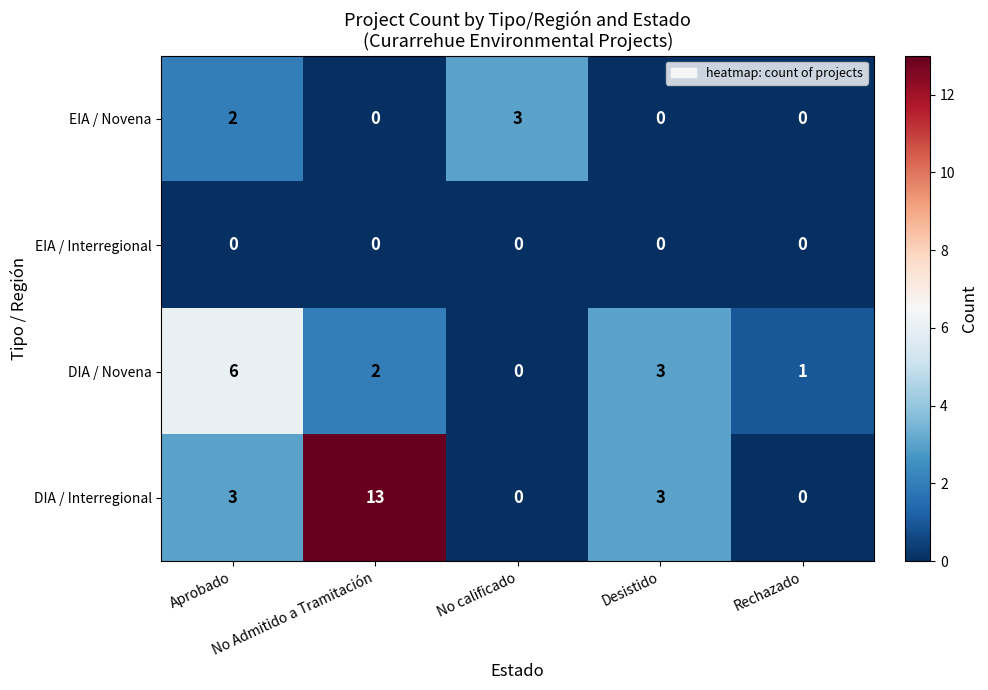

What is the difference between the maximum and minimum values in the DIA / Interregional series?

13